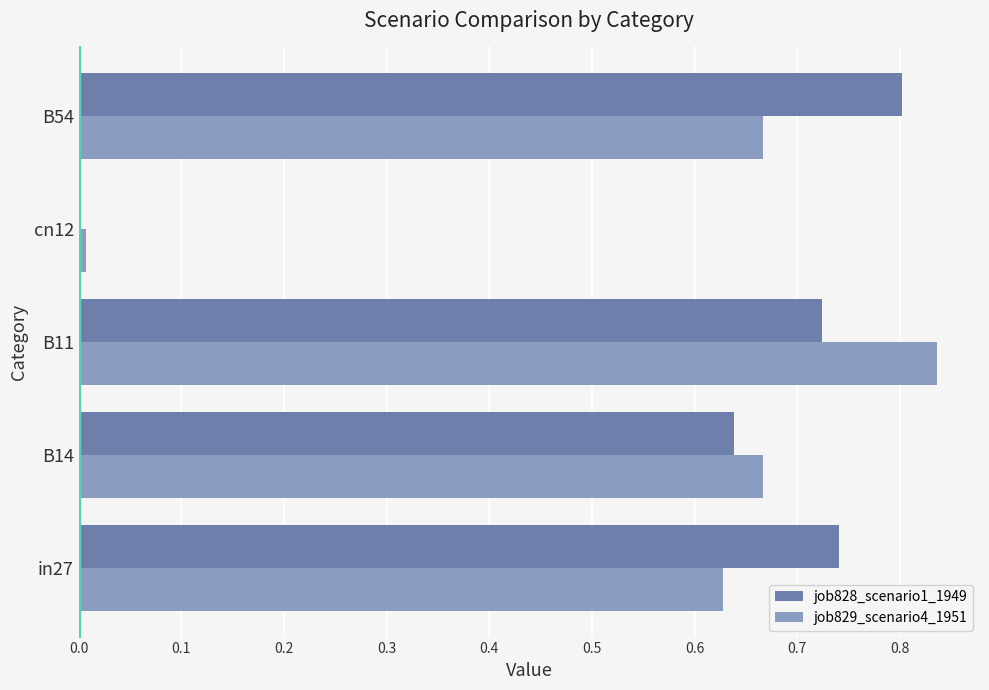

At which category is the sum across all series the highest?

B11